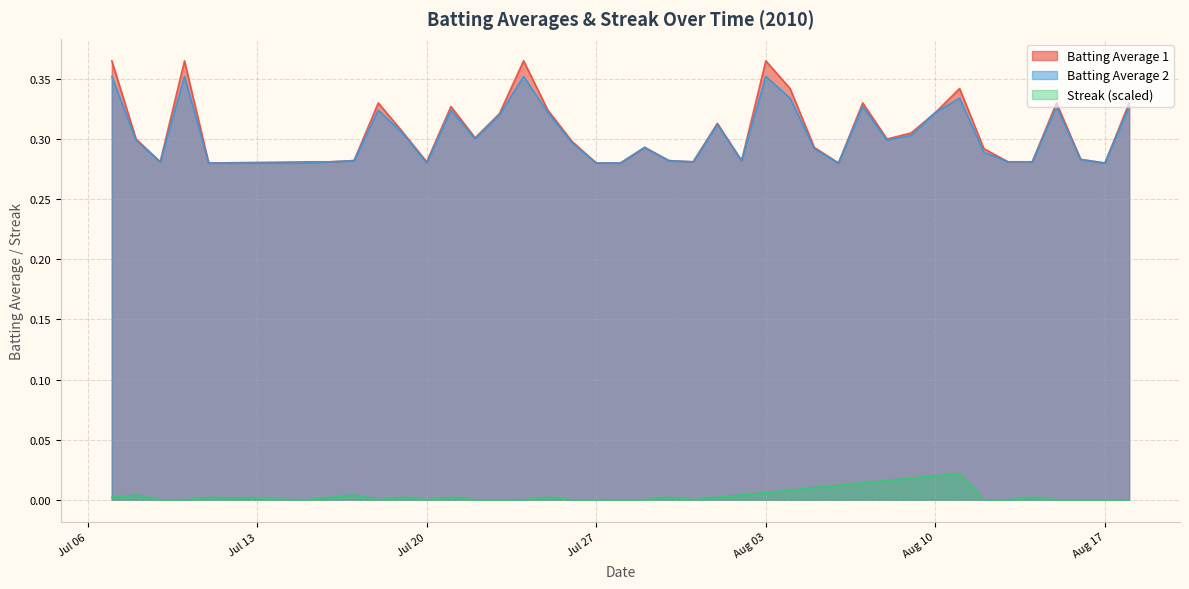

List the series in order of their peak value, highest first.

Batting Average 1, Batting Average 2, Streak (scaled)